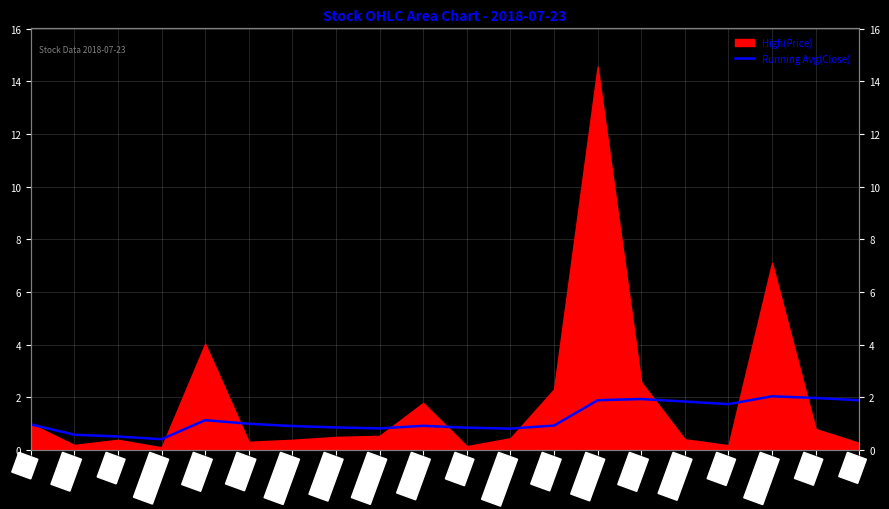

What position from the left is ACOSTEC?

7